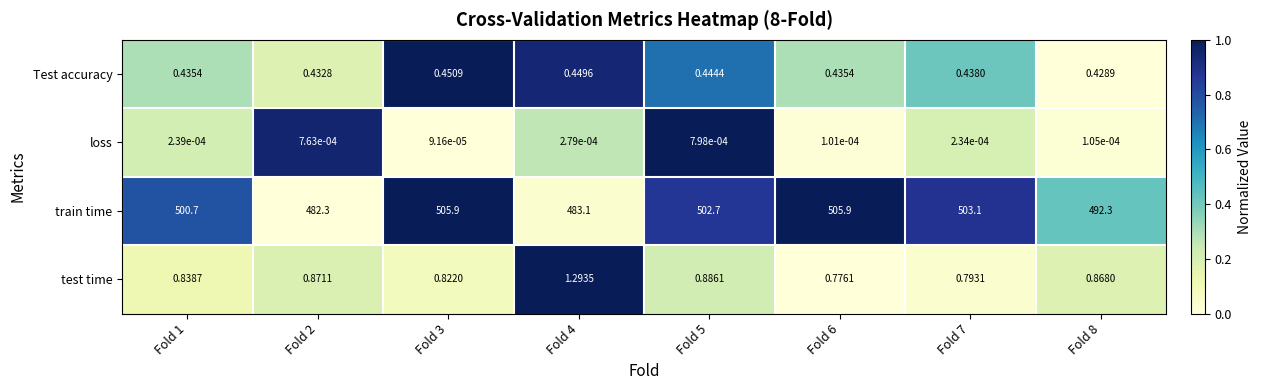

Is the value of loss at Fold 1 greater than the value of train time at Fold 1?

No